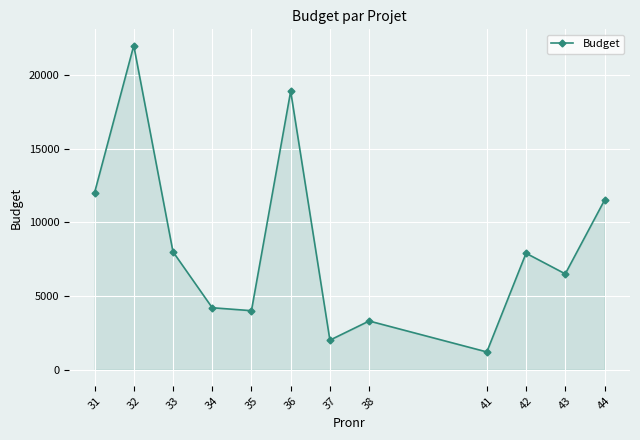

At which label is the value closest to 11600?

44